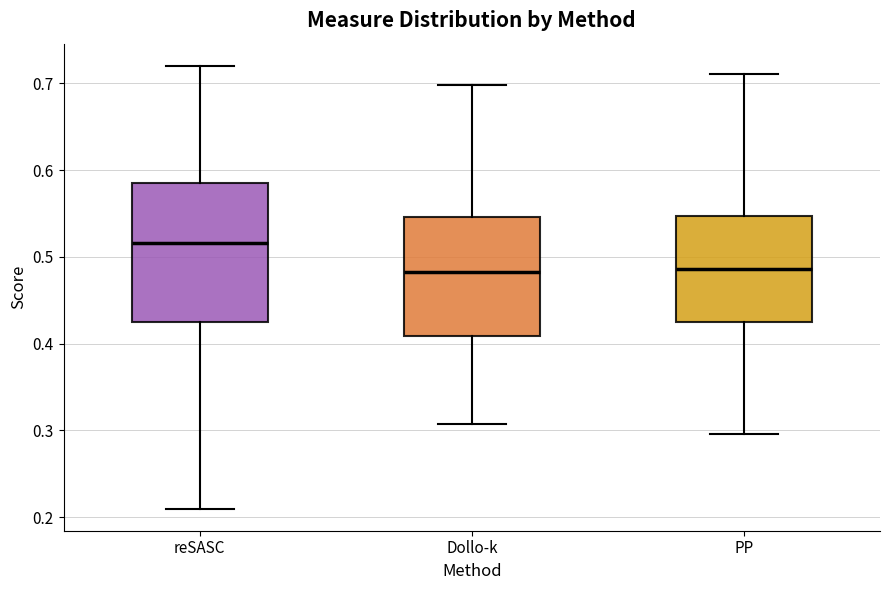

Which box is the tallest, from its lower edge to its upper edge?

reSASC